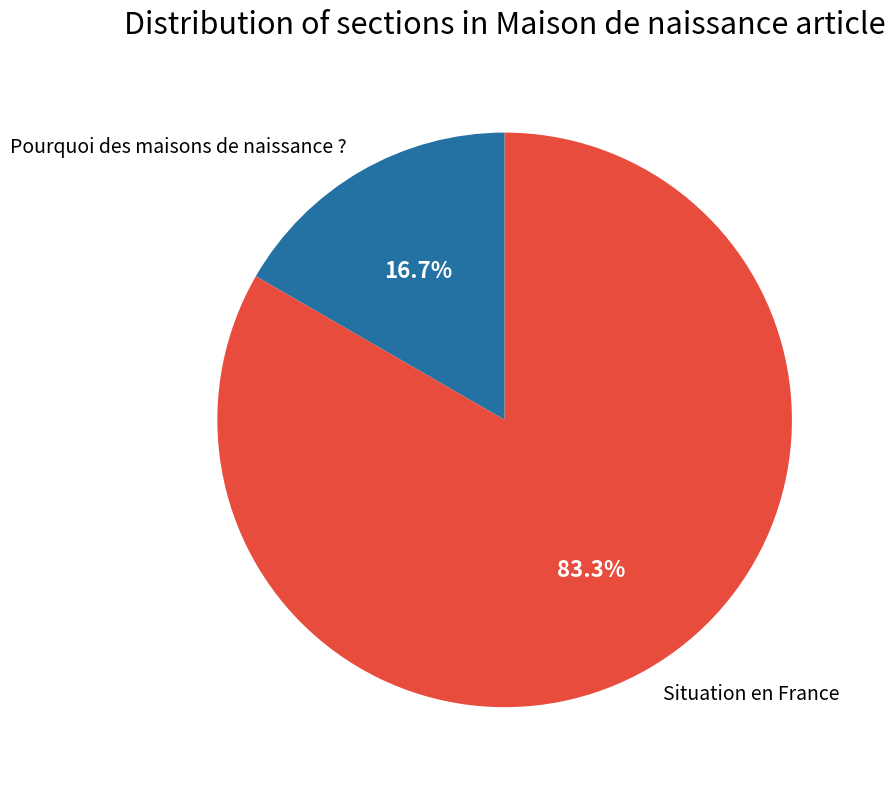

What portion of the pie excludes Pourquoi des maisons de naissance ??

83.3%